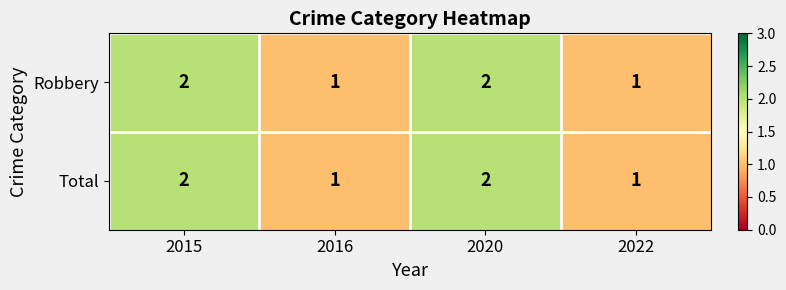

How many Total values are between 1 and 2?

4